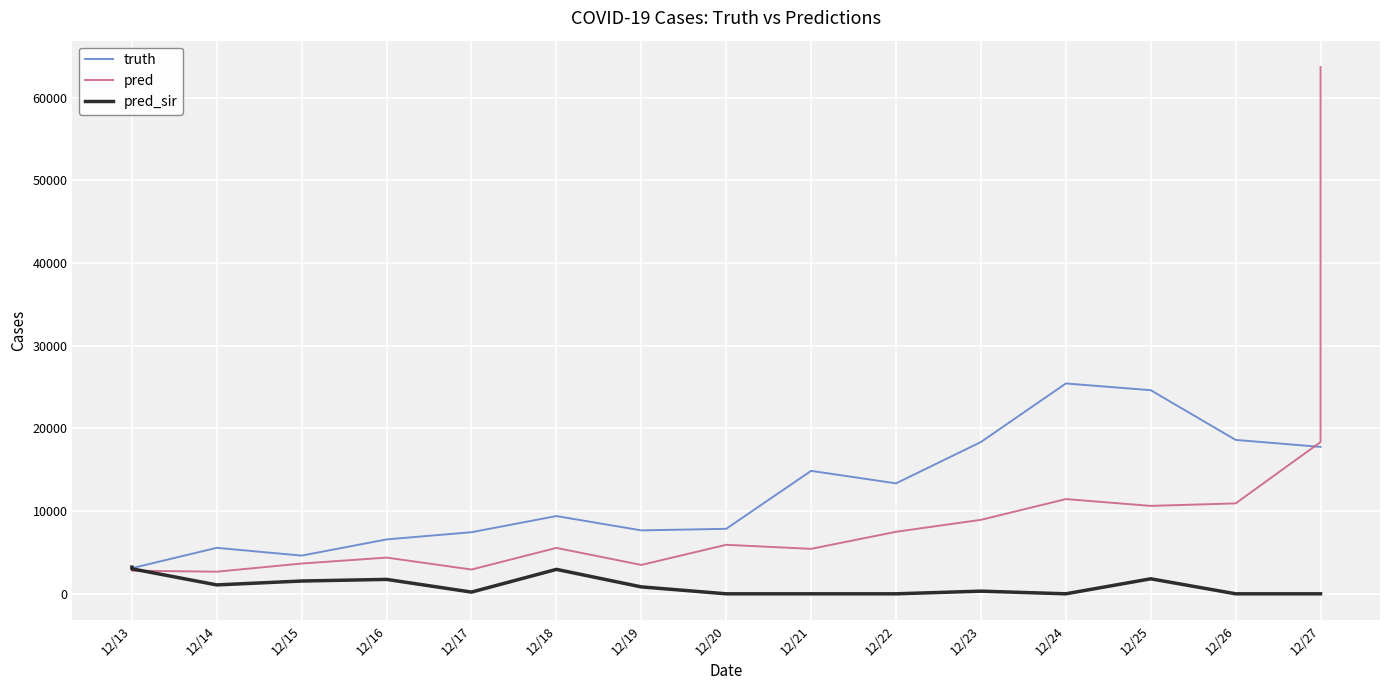

Reading left to right, what are all the values shown in this chart?

truth: 3102.0	3102.0	5562.0	4620.0	6580.0	7450.0	9404.0	7673.0	7861.0	14873.0	13360.0	18362.0	25444.0	24629.0	18615.0	17772.0	17772.0
pred: 2810.6	2796.7	2676.0	3661.0	4380.0	2936.0	5553.0	3492.0	5929.0	5438.0	7502.0	8948.0	11456.0	10636.0	10937.0	18358.0	63724.0
pred_sir: 3232.5	3023.0	1077.0	1547.0	1743.0	207.0	2955.0	837.0	0.0	0.0	0.0	320.0	0.0	1816.0	0.0	0.0	0.0